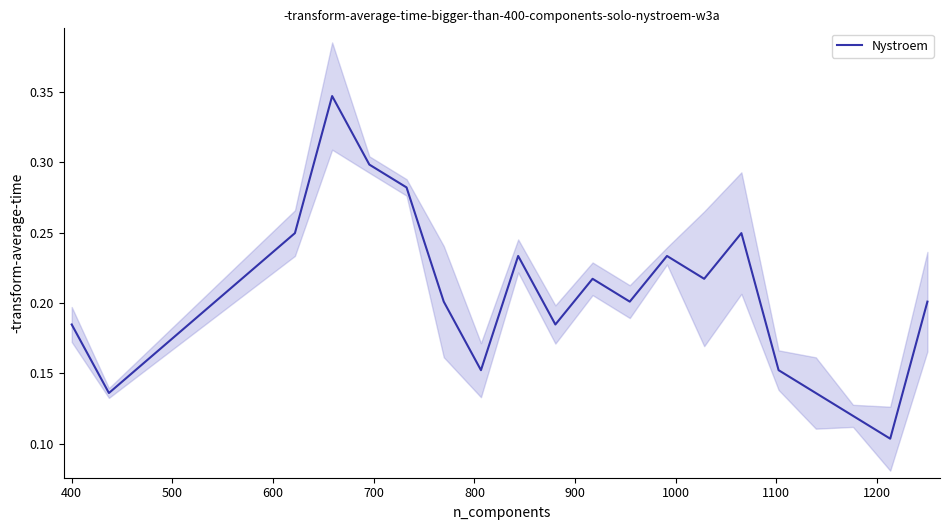

Reading left to right, list all the values displayed in this chart.

0.2	0.1	0.2	0.3	0.3	0.3	0.2	0.2	0.2	0.2	0.2	0.2	0.2	0.2	0.2	0.2	0.1	0.1	0.1	0.2